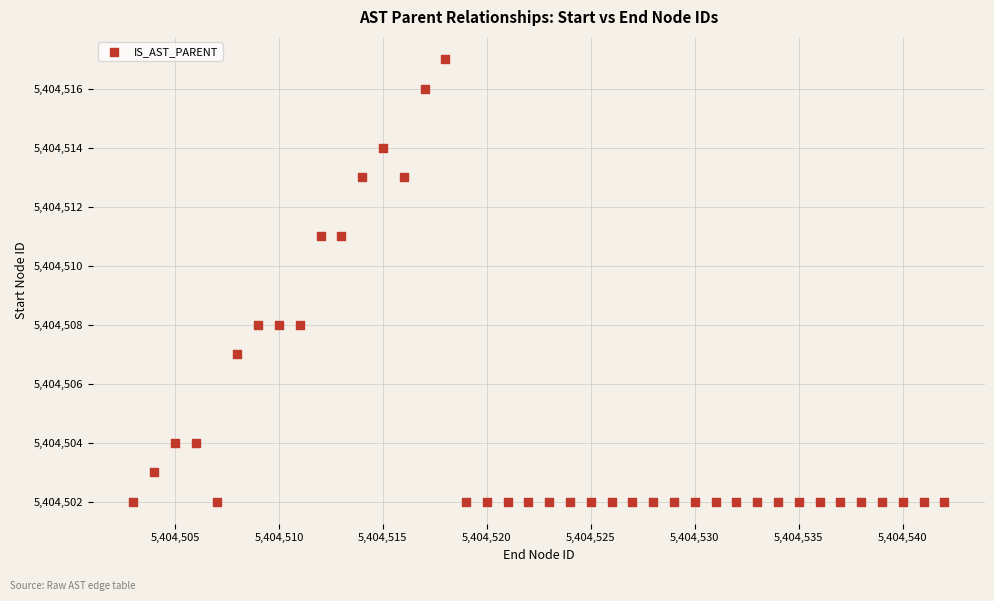

What is the range of Y values (max minus min)?

15